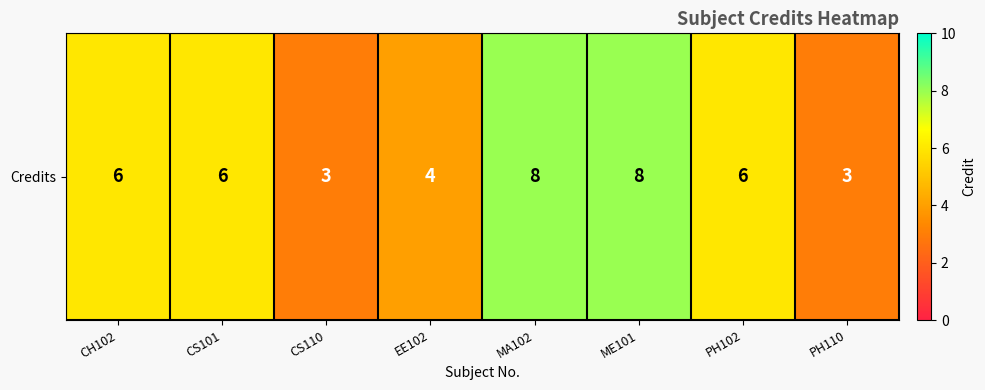

How many data points are less than 6?

3